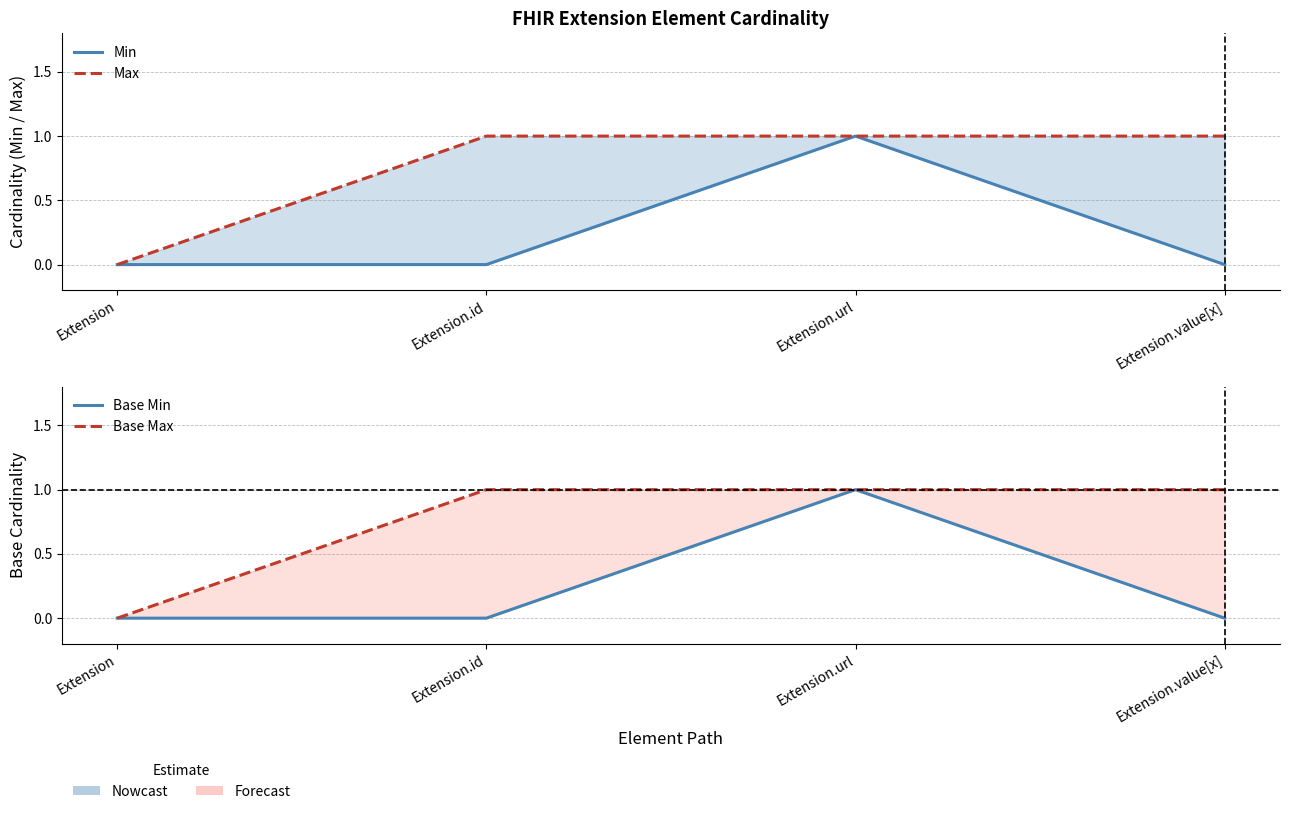

True or false: Base Max has more than 1 interior local peaks.

False